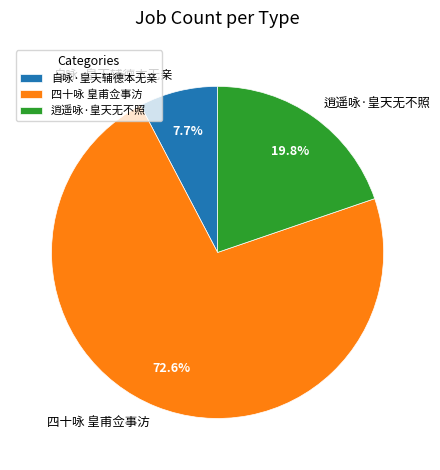

Which category has the biggest portion of the pie?

四十咏 皇甫佥事汸